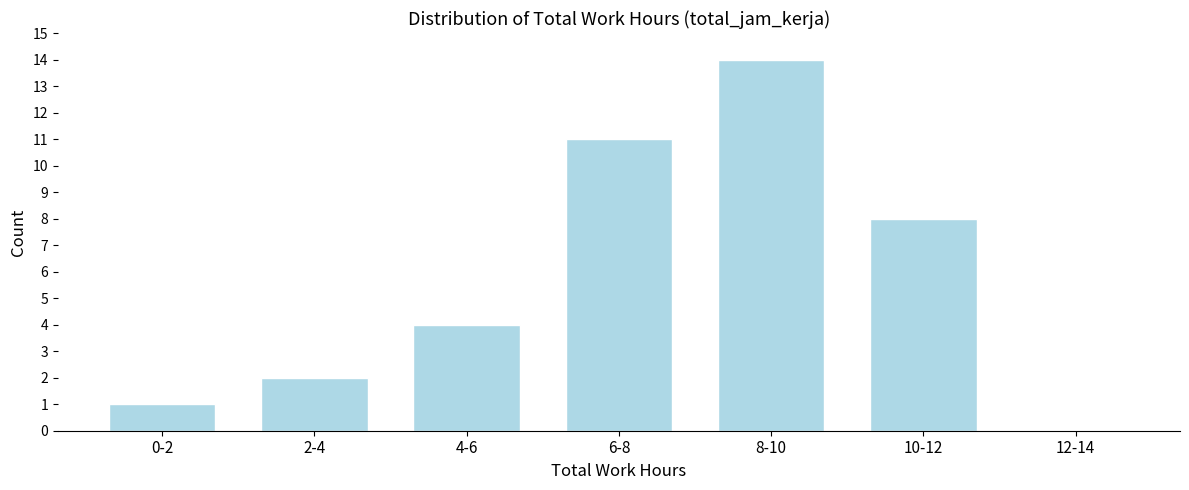

Reading left to right, list all the values displayed in this chart.

0-2=1	2-4=2	4-6=4	6-8=11	8-10=14	10-12=8	12-14=0